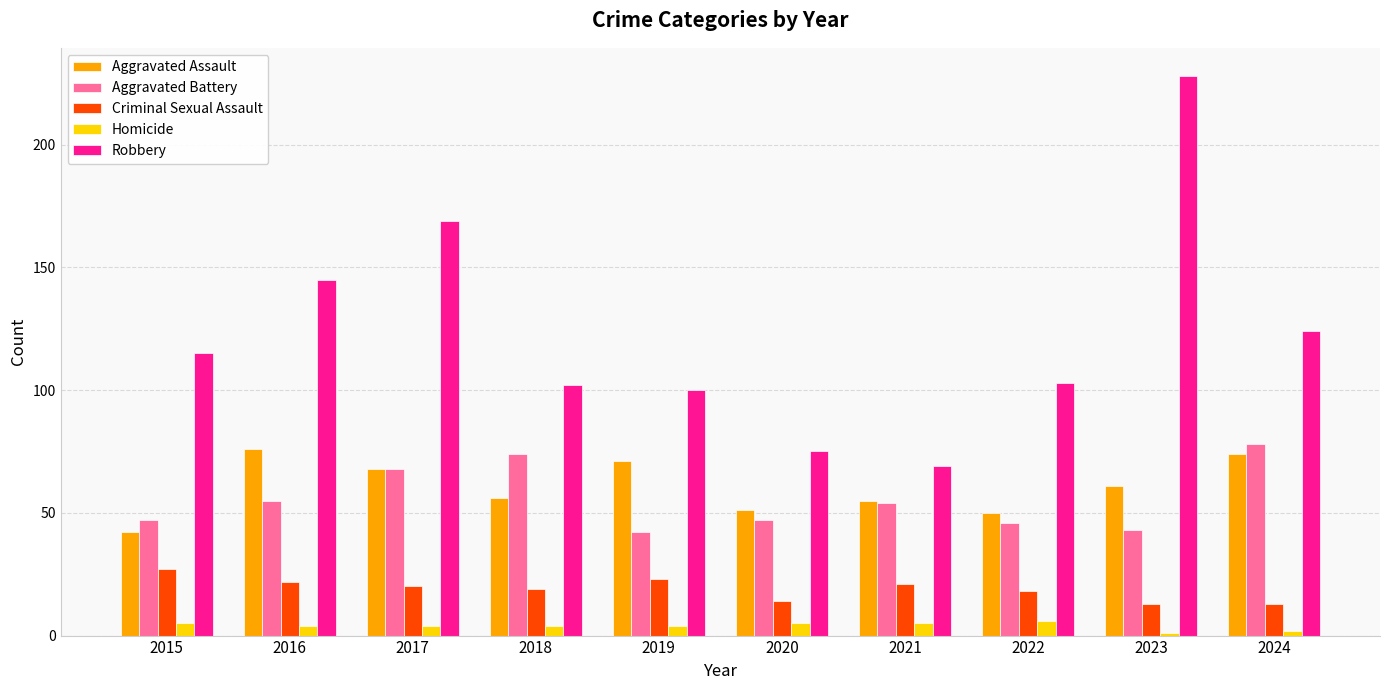

Which series has the largest total across all categories?

Robbery